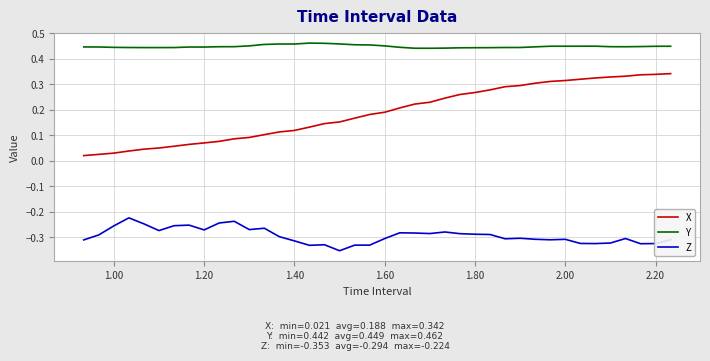

List the series in order of their peak value, lowest first.

Z, X, Y